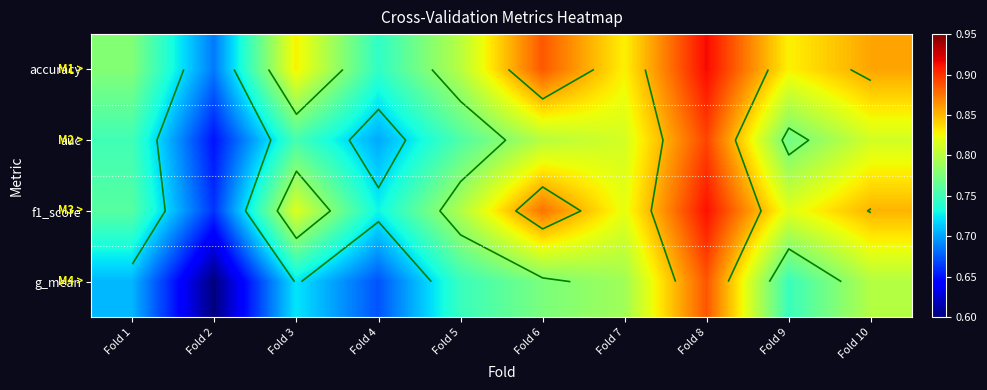

What is the average value of the g_mean series?

0.7